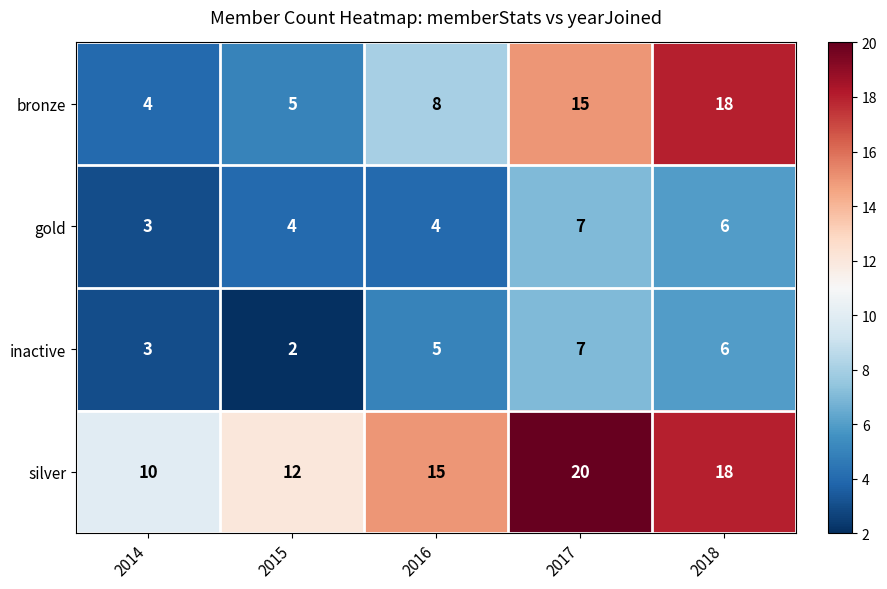

At which label does inactive reach its minimum?

2015